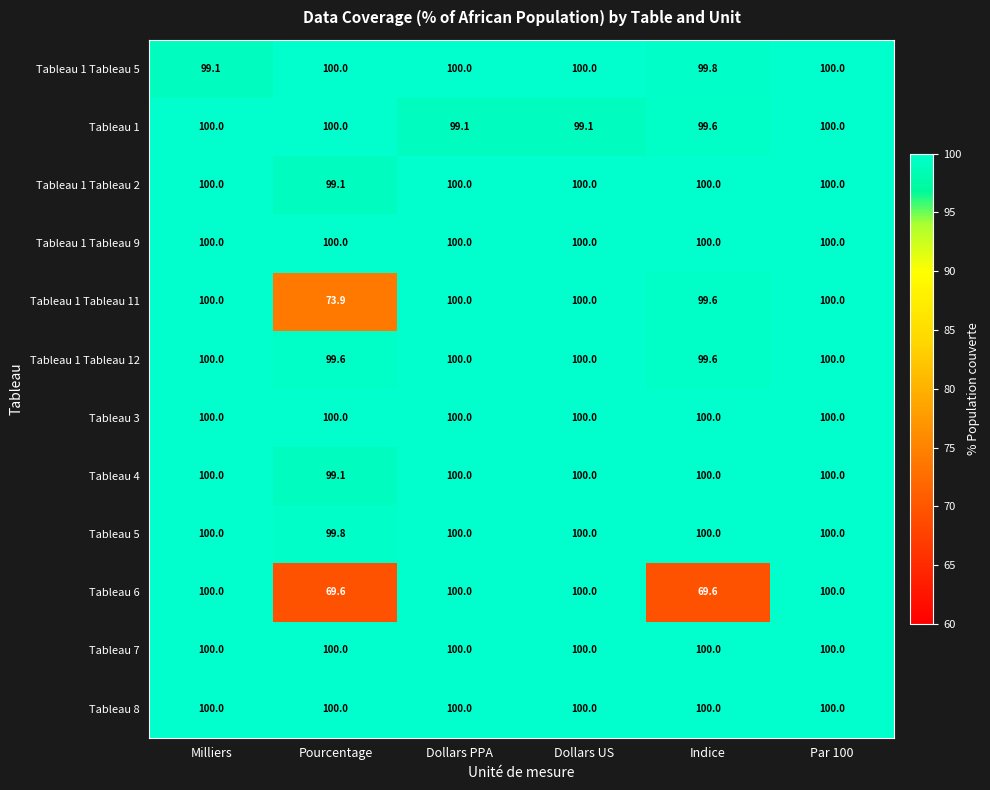

What is the maximum value shown in the chart?

100.0